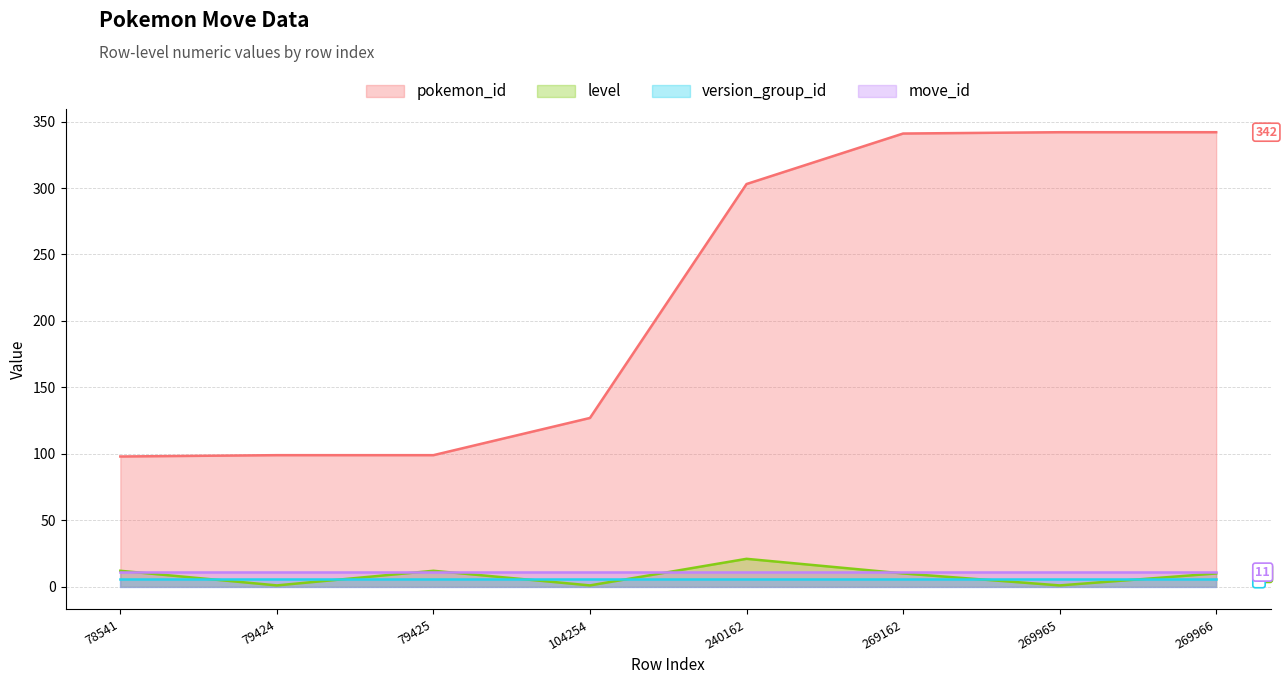

True or false: level and pokemon_id cross at least once.

False